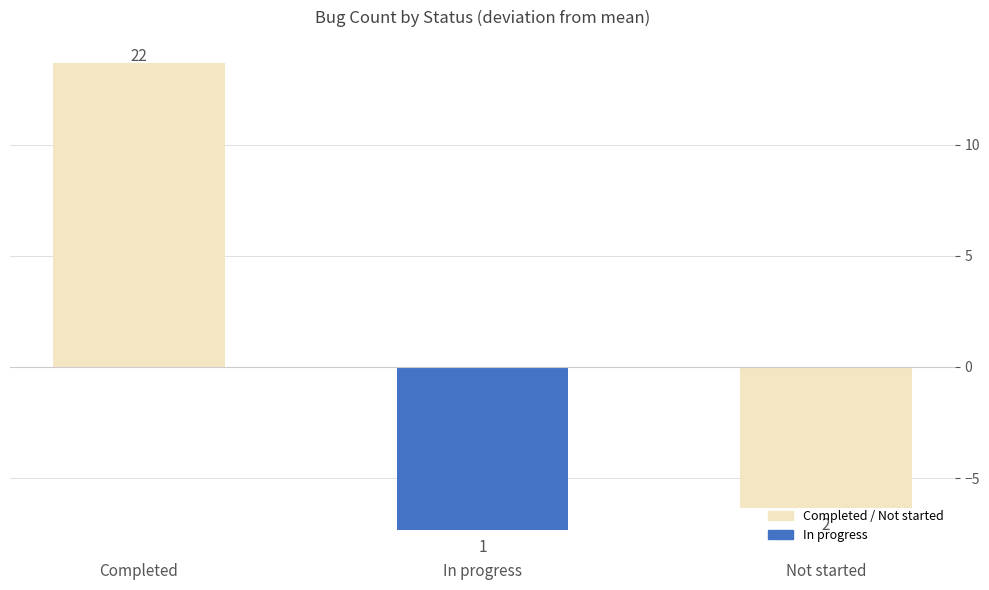

Between In progress and Completed, which is larger?

Completed